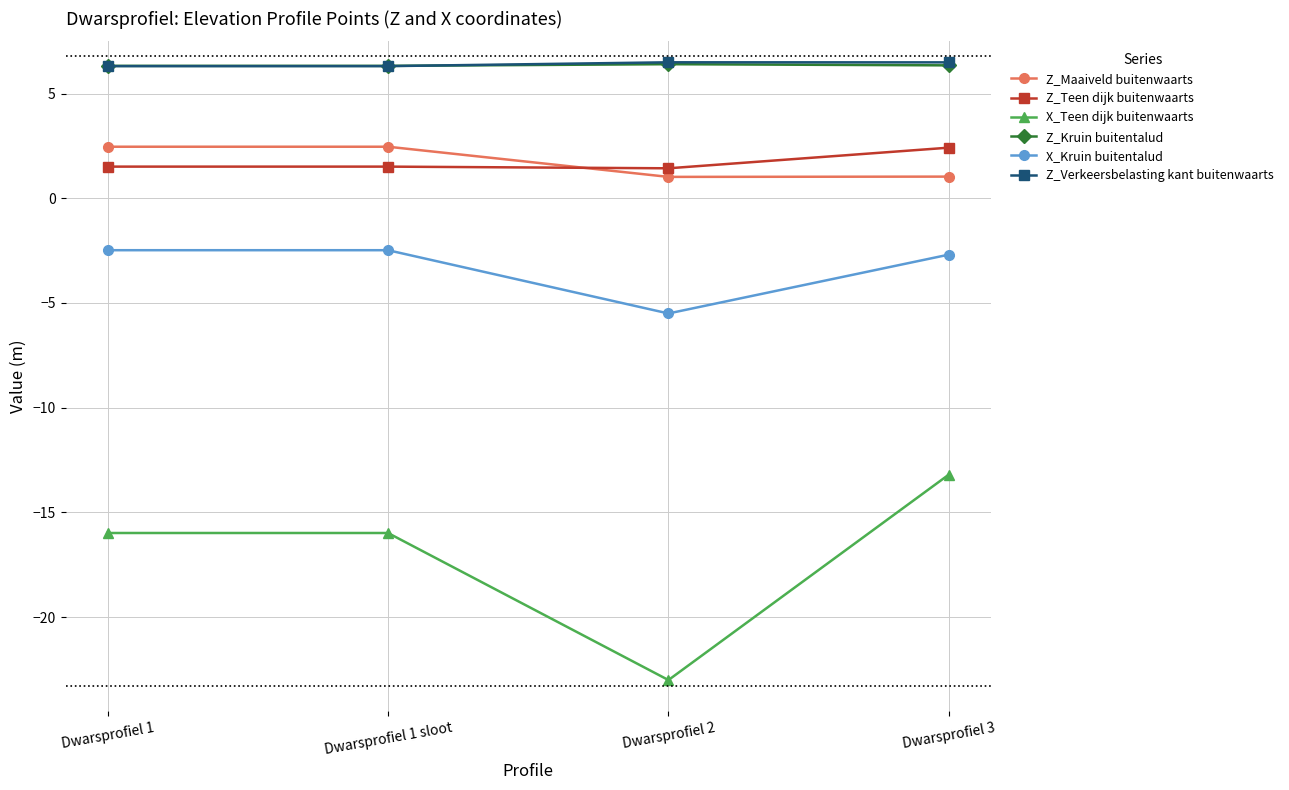

The X_Kruin buitentalud series shows -1.0 at Dwarsprofiel 1 sloot. True or false?

False